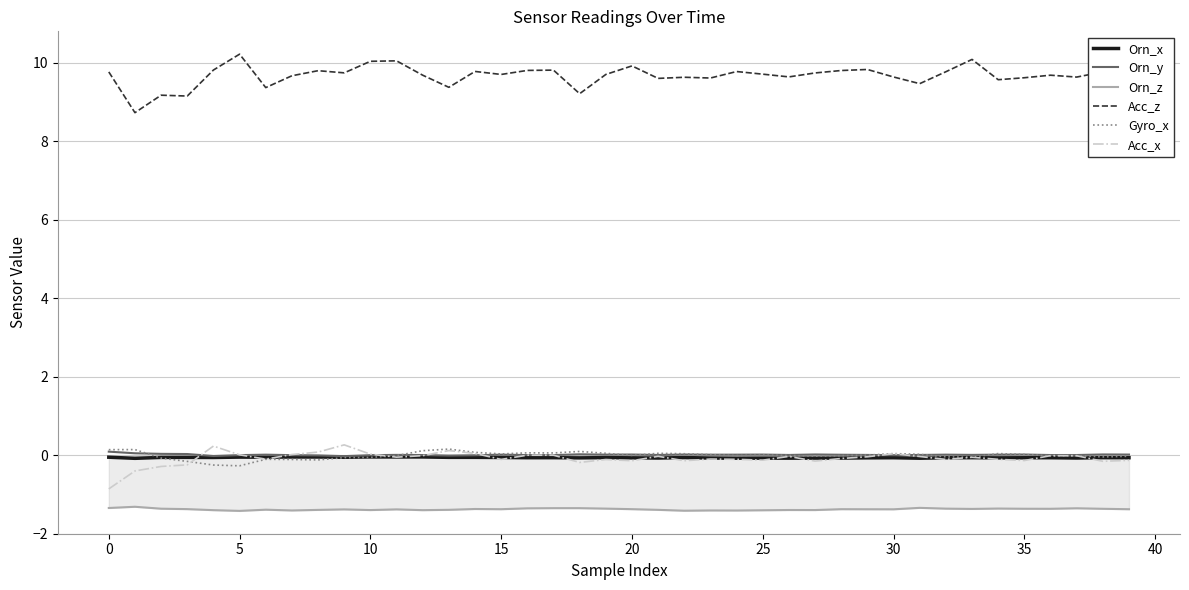

What is the smallest value displayed?

-1.4